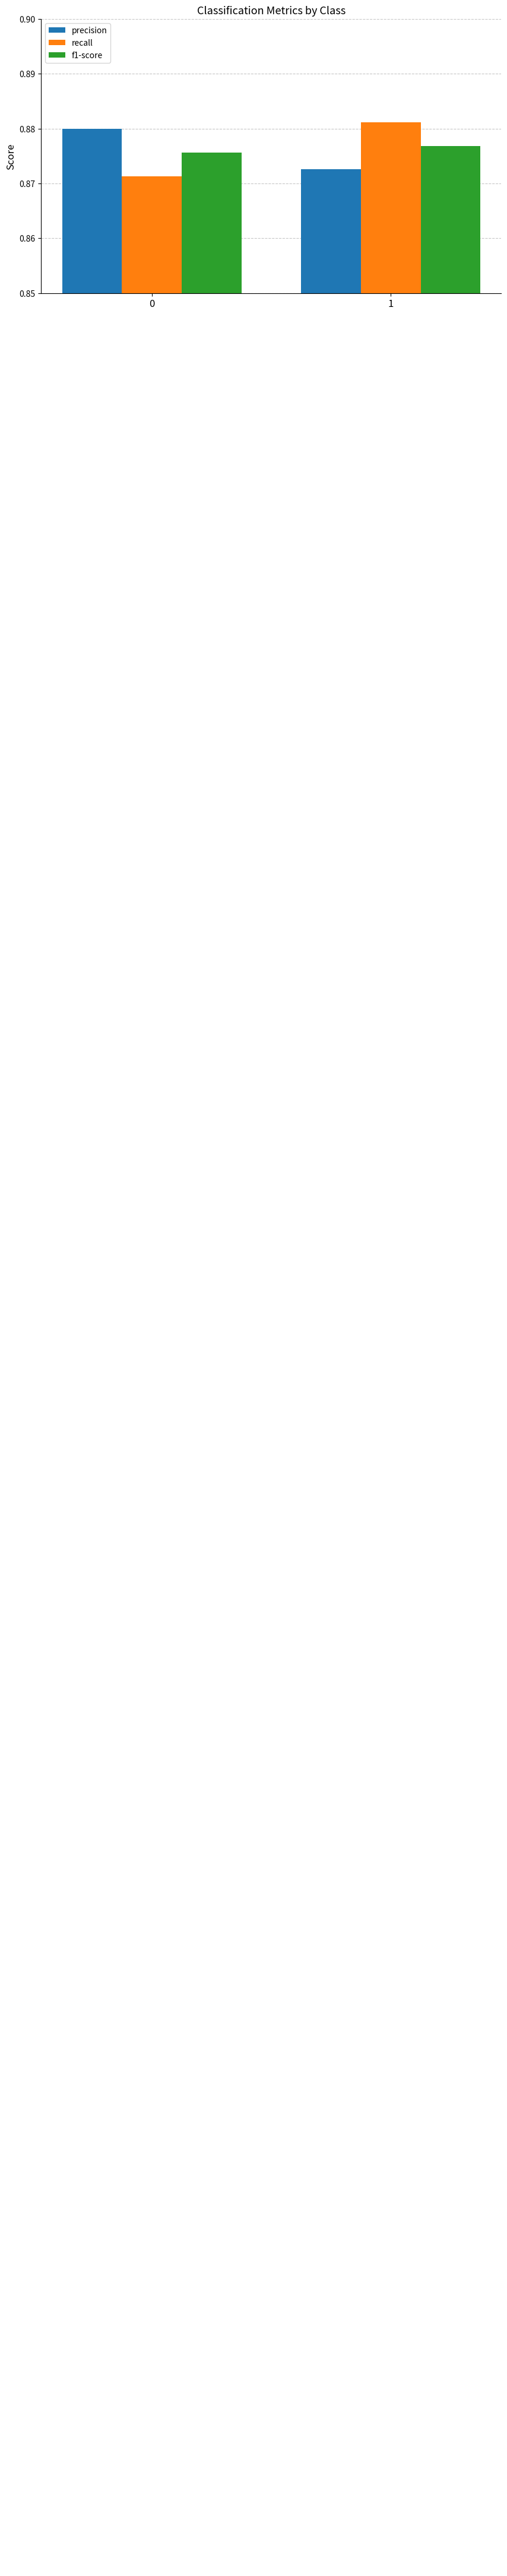

At 1, list the series in order from largest to smallest.

recall, f1-score, precision